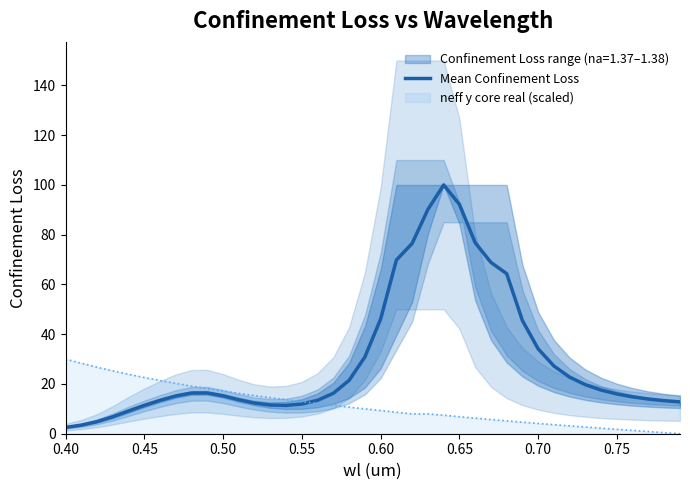

What is the maximum value for Mean Confinement Loss?

100.0